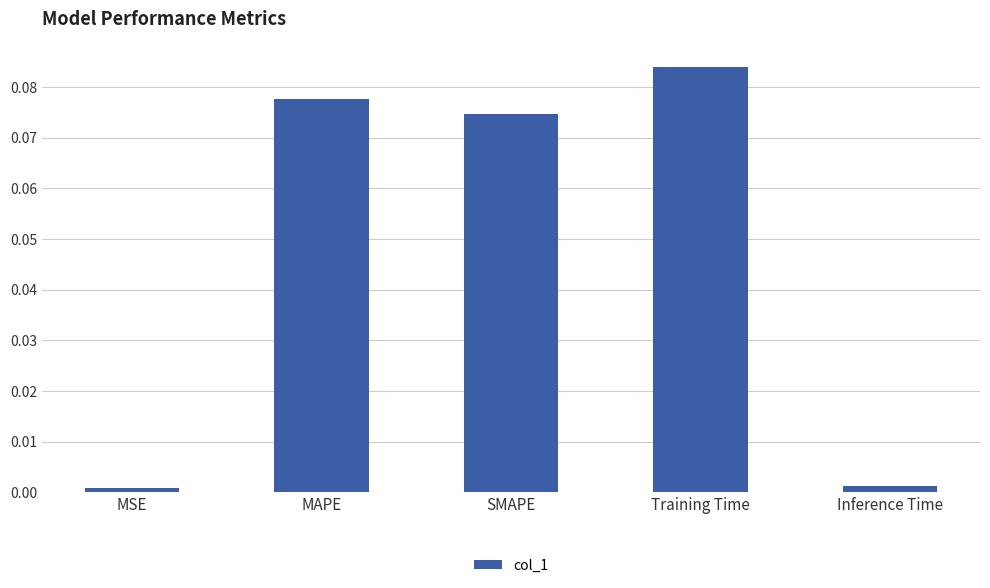

Between MSE and MAPE, which is larger?

MAPE